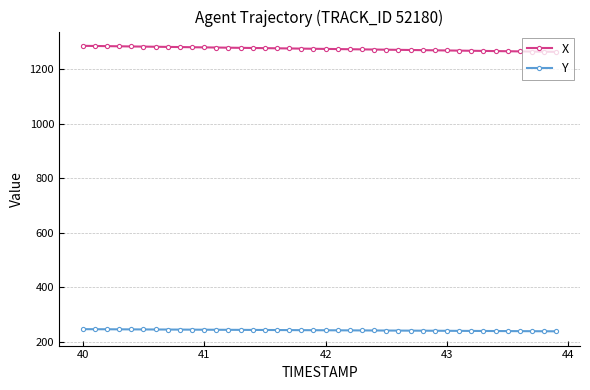

What is the average value of the X series?

1275.1